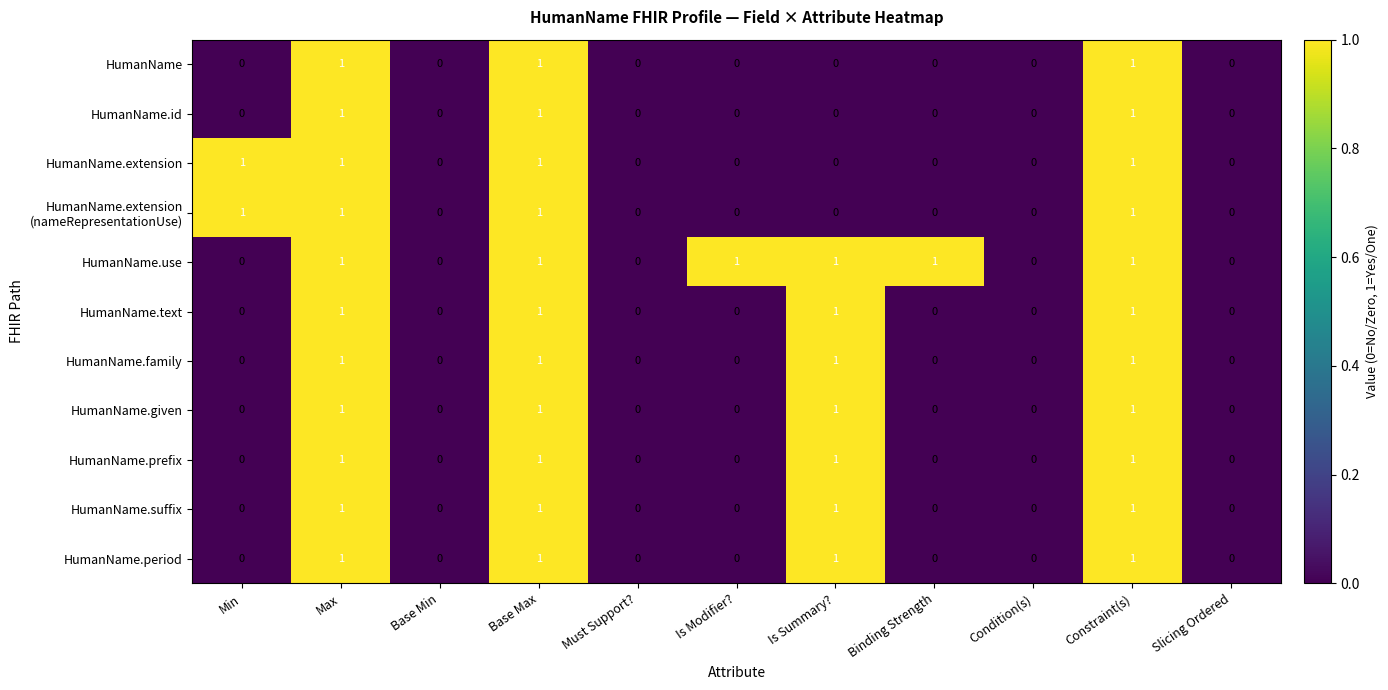

The HumanName.given series shows 0 at Condition(s). True or false?

True